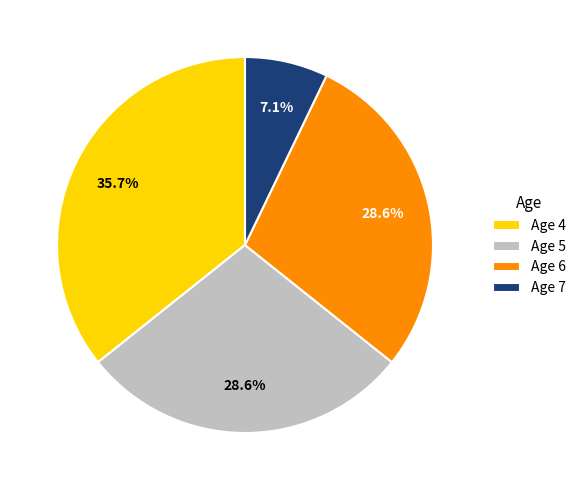

Does Age 4 represent more than half of the total?

No